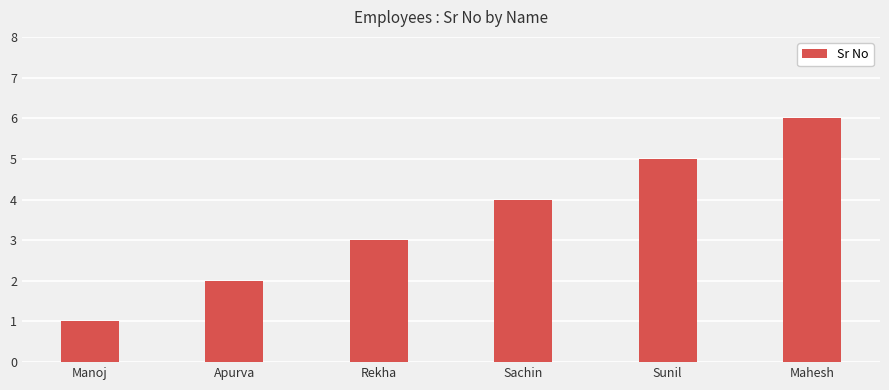

The chart shows a value of 3 at Apurva. True or false?

False